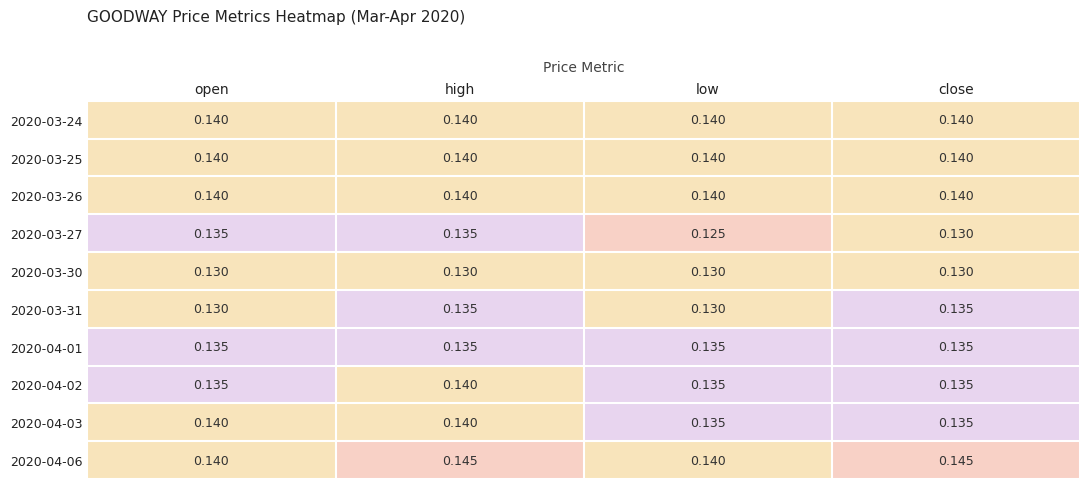

Which category has the highest value in the 2020-04-02 series?

high